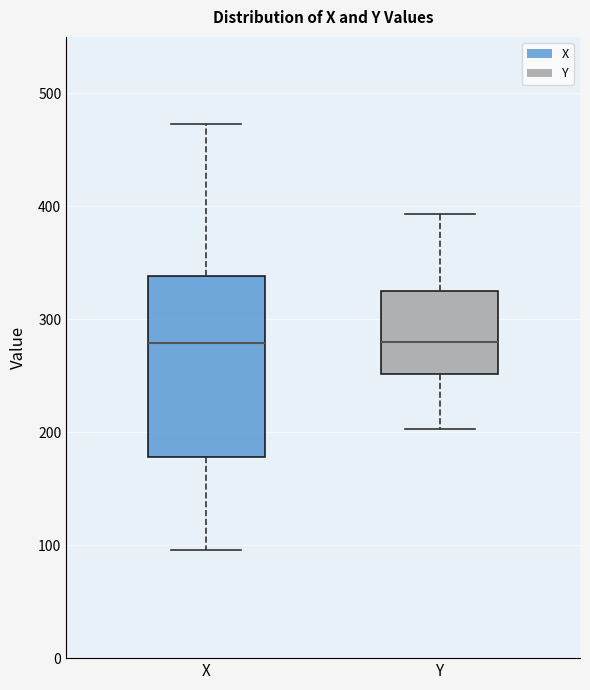

Reading left to right, transcribe this box plot: for each box, give where its median line is, the range the box spans, and where its two whiskers end, as read against the y-axis. The values are not printed on the chart, so give them approximately, as read against the axis.

X: median 280, box 180 to 340, whiskers 100 to 470
Y: median 280, box 250 to 320, whiskers 200 to 390